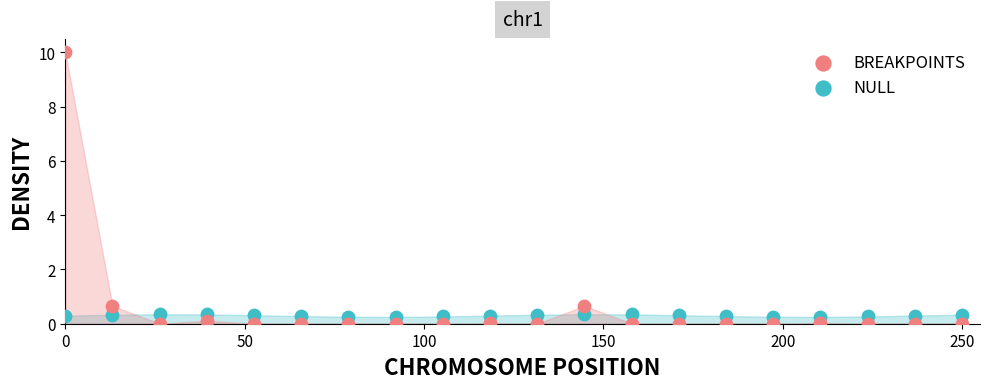

What are all the series names shown in the legend?

BREAKPOINTS, NULL